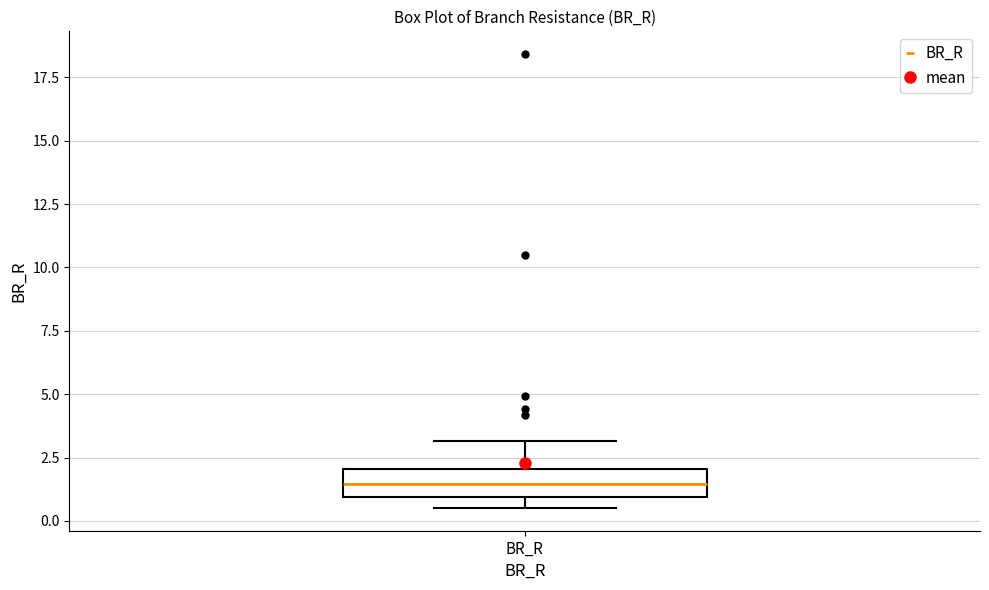

Transcribe this box plot: give where the median line is, the range the box spans, and where the two whiskers end, as read against the y-axis. The values are not printed on the chart, so give them approximately, as read against the axis.

median 1.5, box 1.0 to 2.0, whiskers 0.5 to 3.0